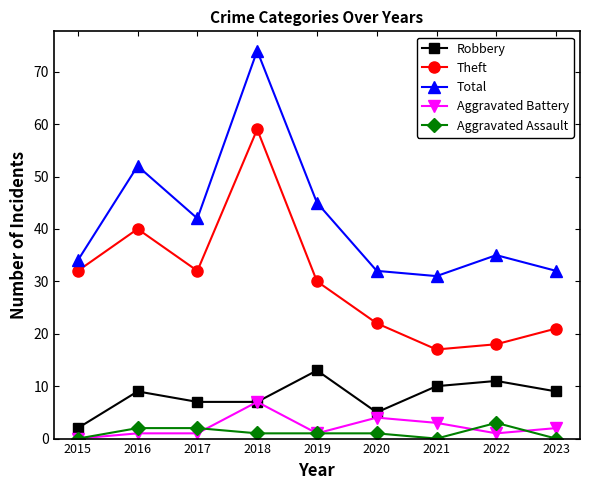

How many positive values does the Aggravated Battery series have?

8